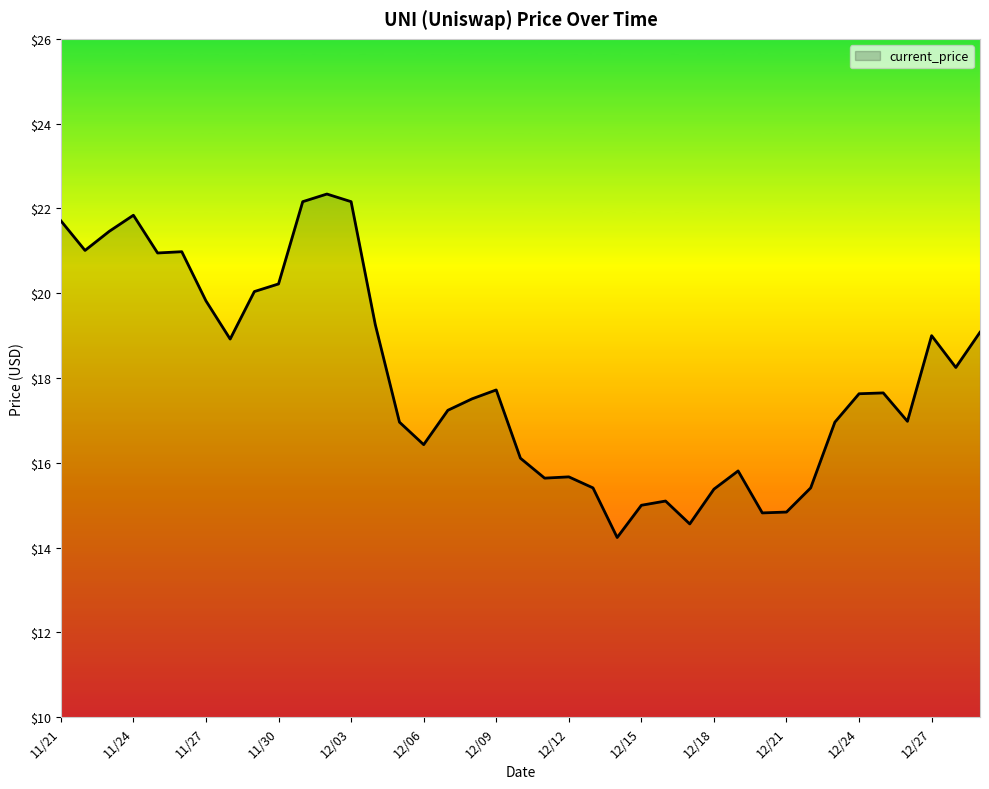

Does the chart display data point markers on the line(s)?

No